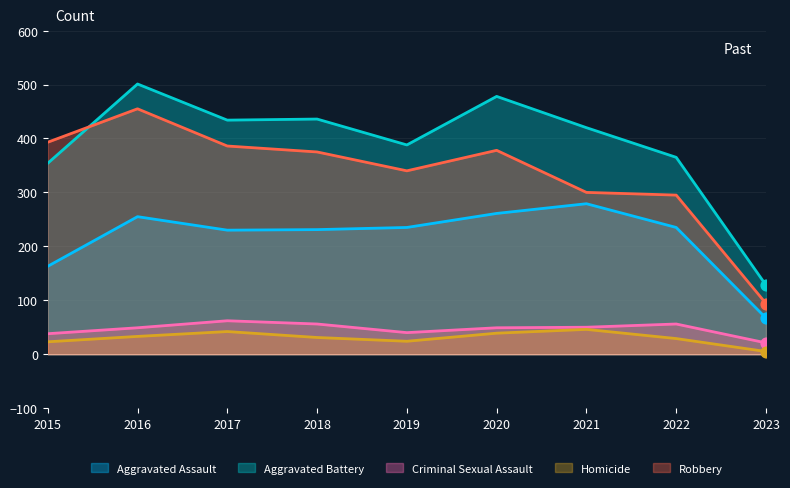

Which series has the largest total across all categories?

Aggravated Battery